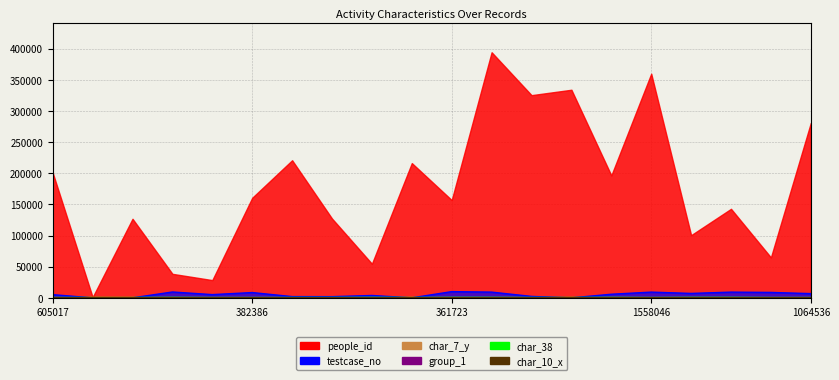

True or false: char_10_x and char_38 intersect in this chart.

True